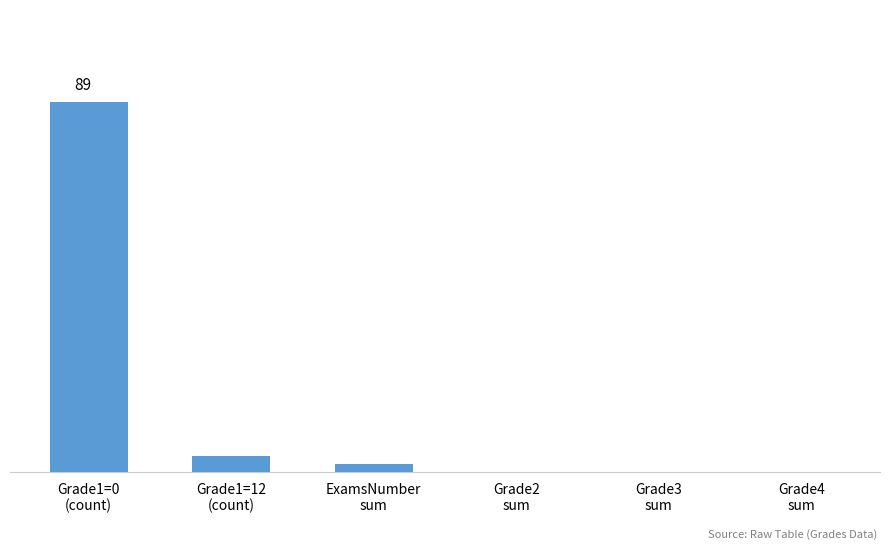

How many distinct data groups are displayed?

1